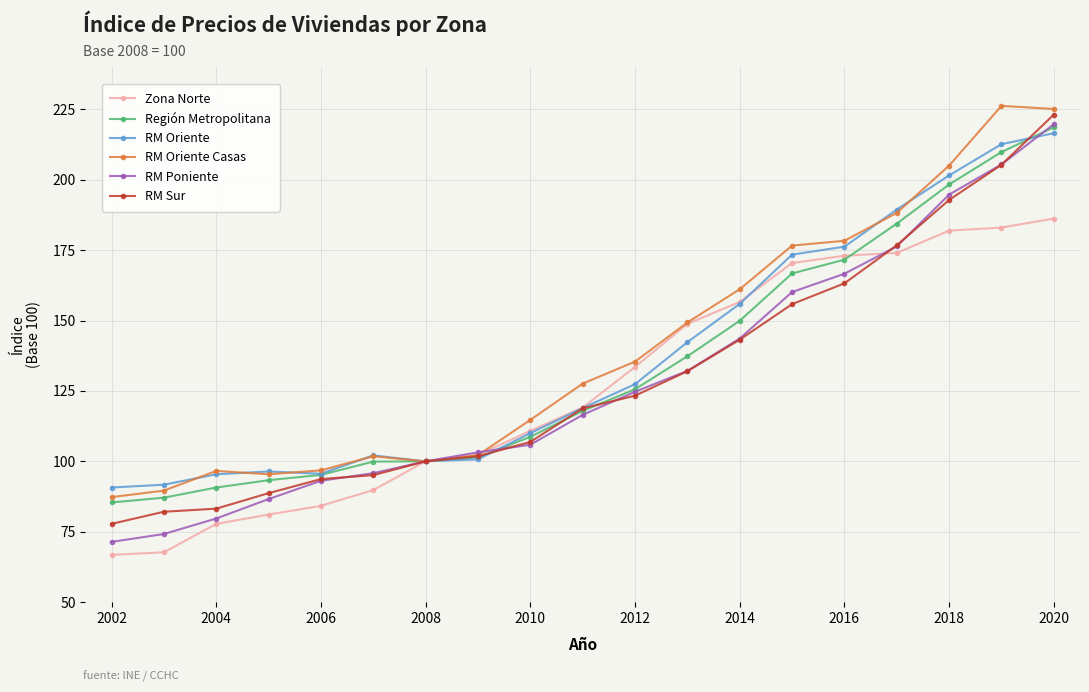

Which series has the largest range (max minus min)?

RM Poniente